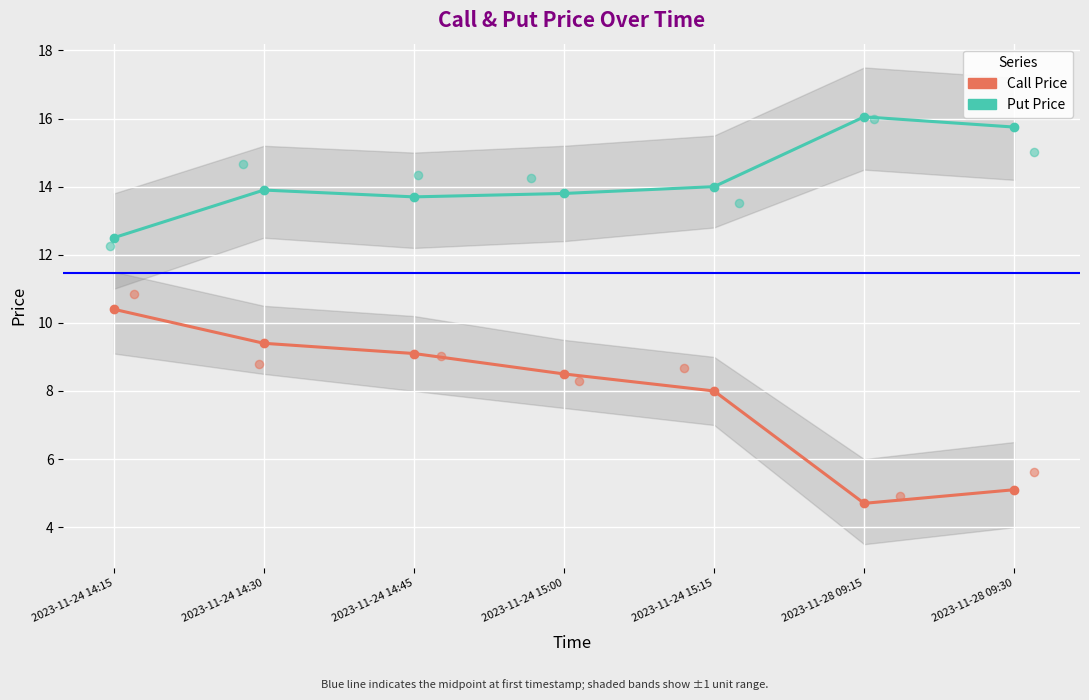

At how many categories does at least one series exceed 6?

7